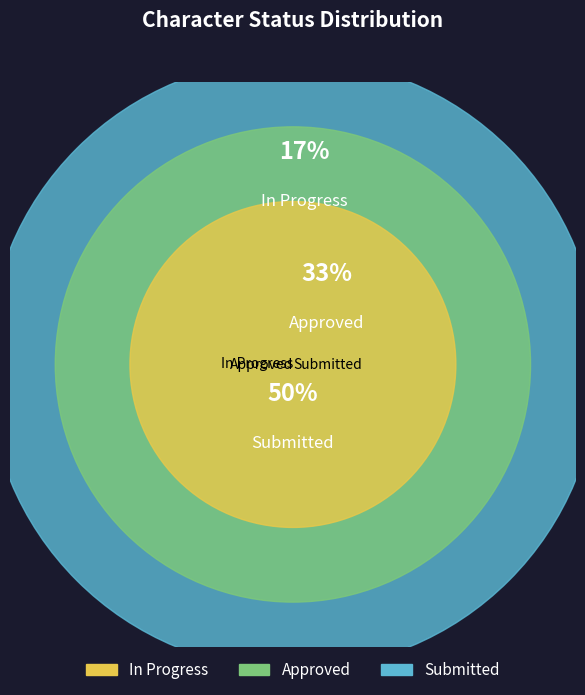

What percentage is the Submitted slice, to the nearest percent?

50%